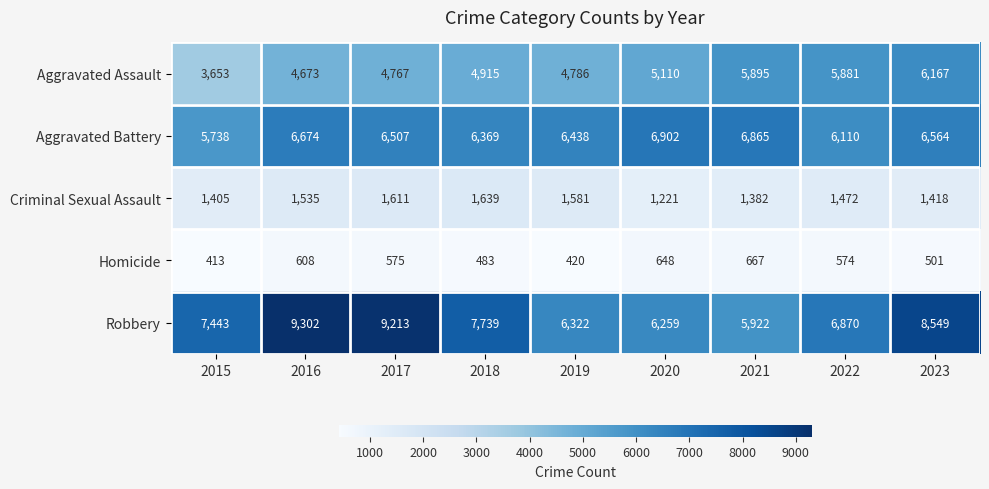

Read the Robbery value at 2017, to the nearest 10.

9210